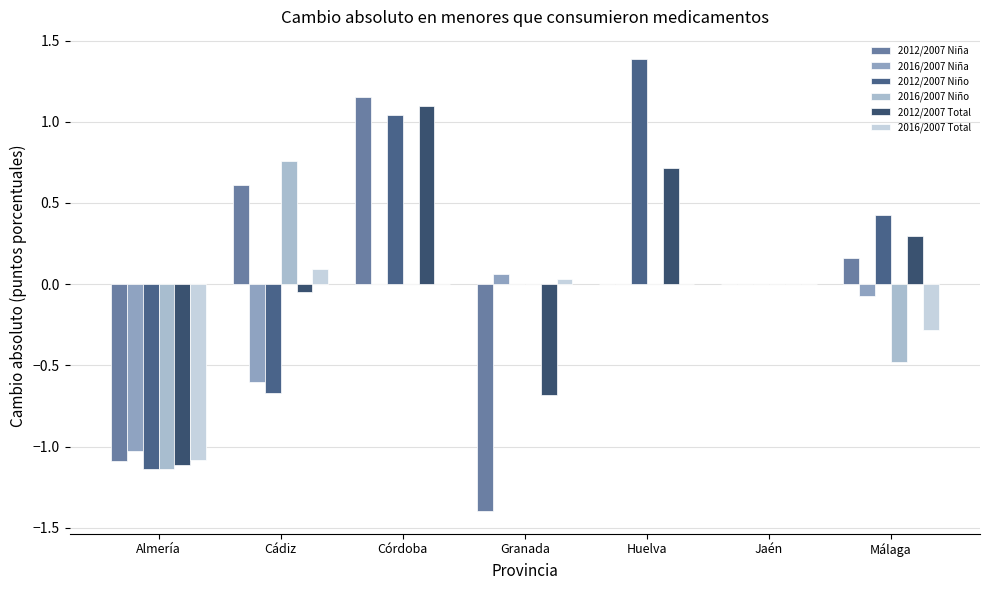

At how many categories does at least one series exceed 1?

2